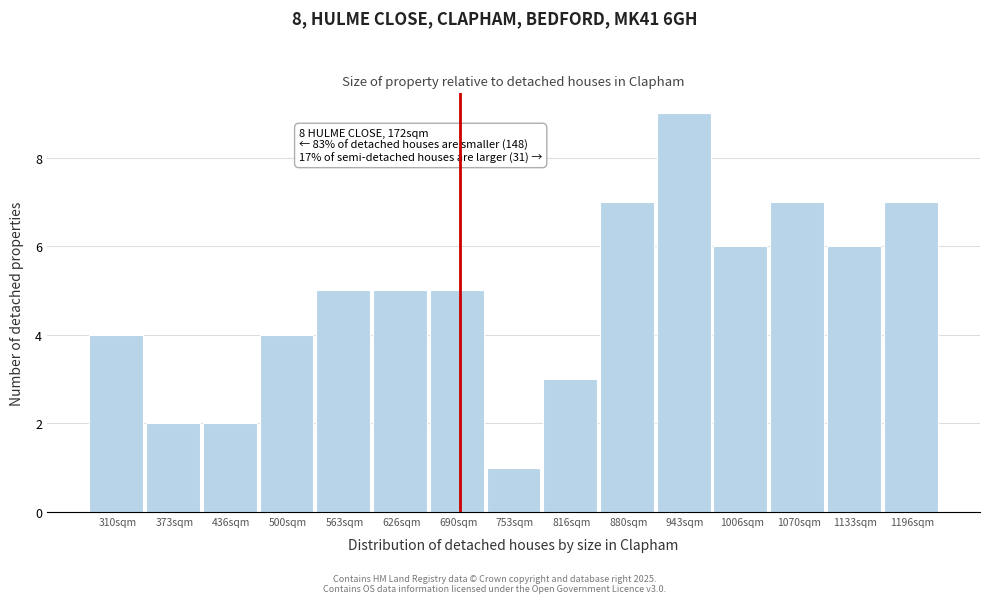

Reading left to right, list all the values displayed in this chart.

310sqm=4	373sqm=2	436sqm=2	500sqm=4	563sqm=5	626sqm=5	690sqm=5	753sqm=1	816sqm=3	880sqm=7	943sqm=9	1006sqm=6	1070sqm=7	1133sqm=6	1196sqm=7